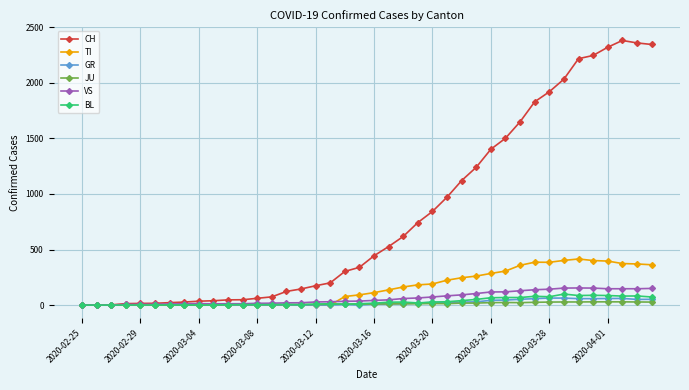

Count the number of categories in the chart.

40